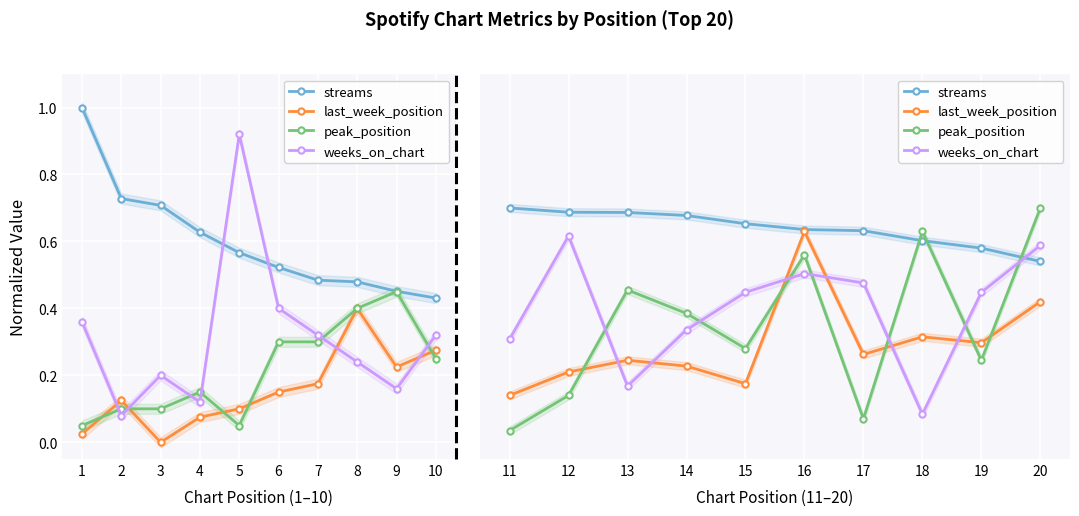

Which has a higher value, 18 or 11?

11